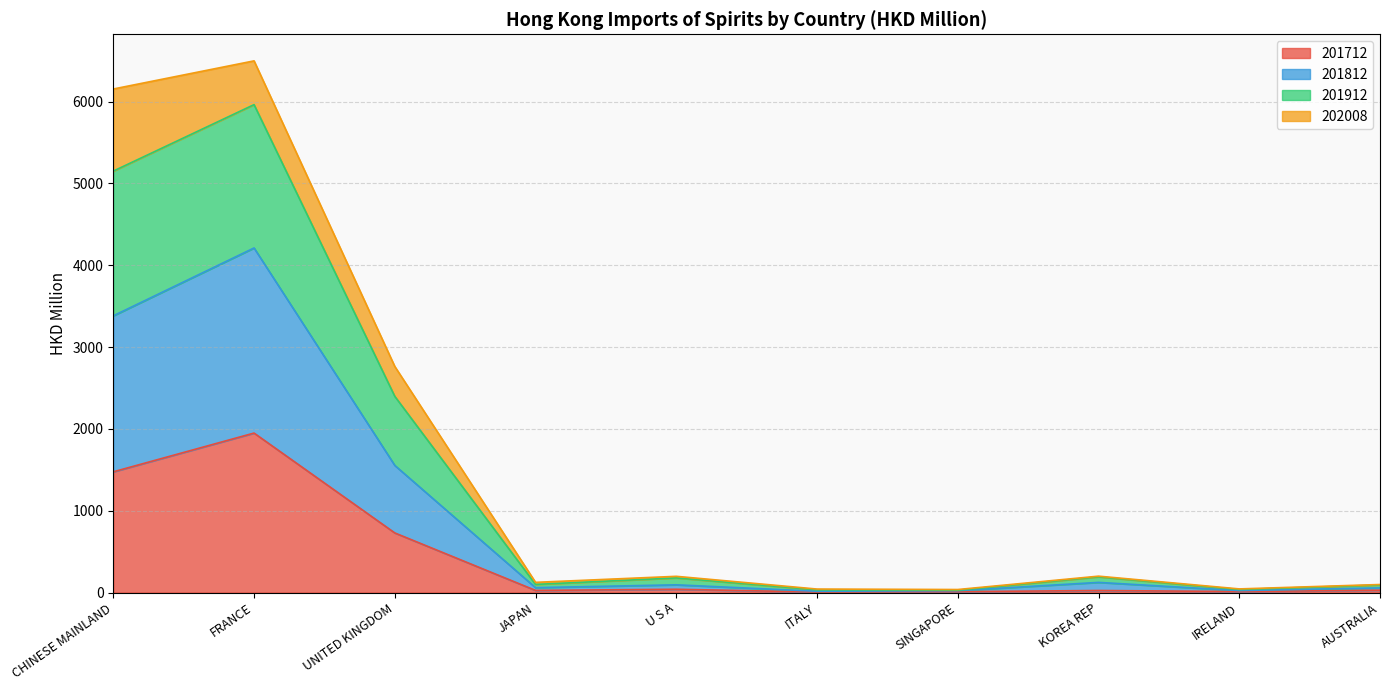

What is the label of the 3rd point from the left?

UNITED KINGDOM